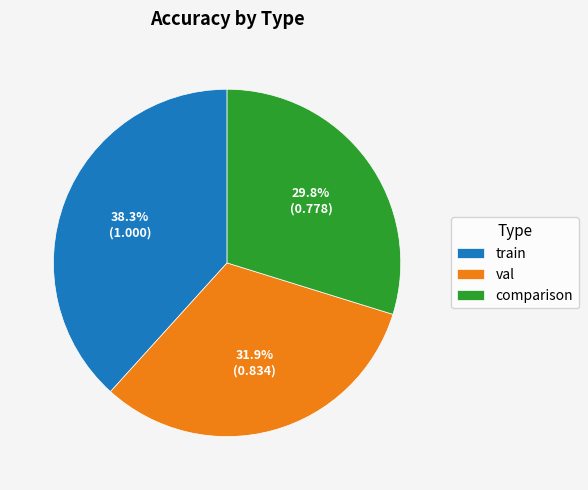

How many segments does this pie chart have?

3